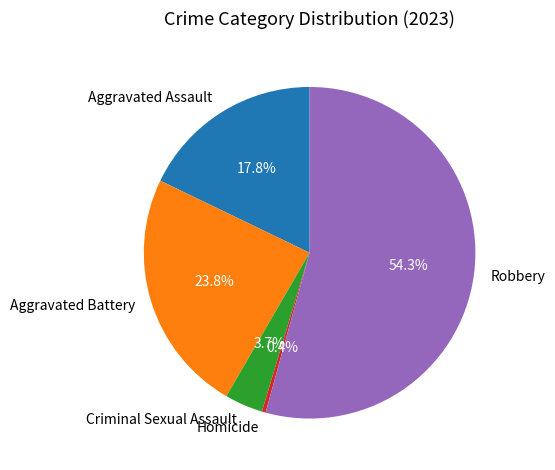

Is there a majority slice in this chart?

Yes